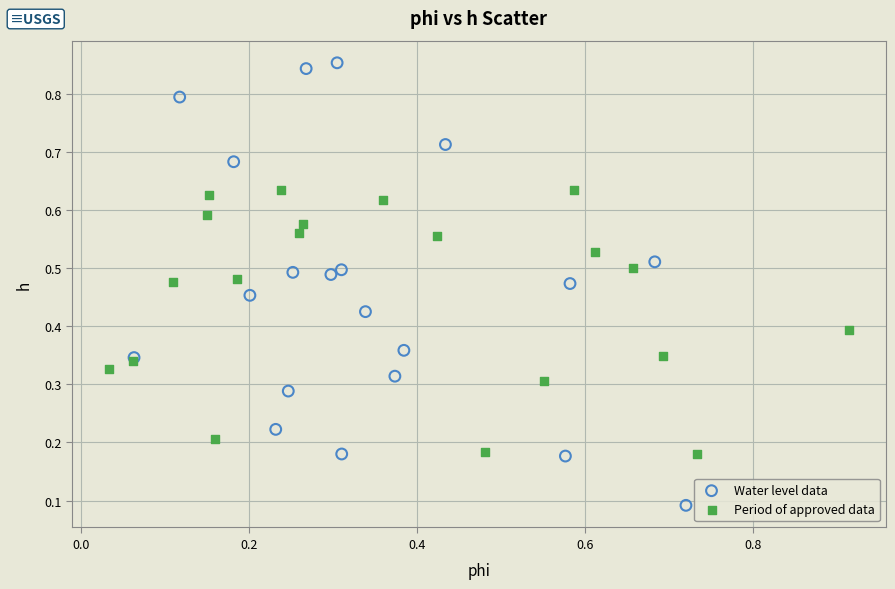

Which series contains the lowest Y value?

Water level data